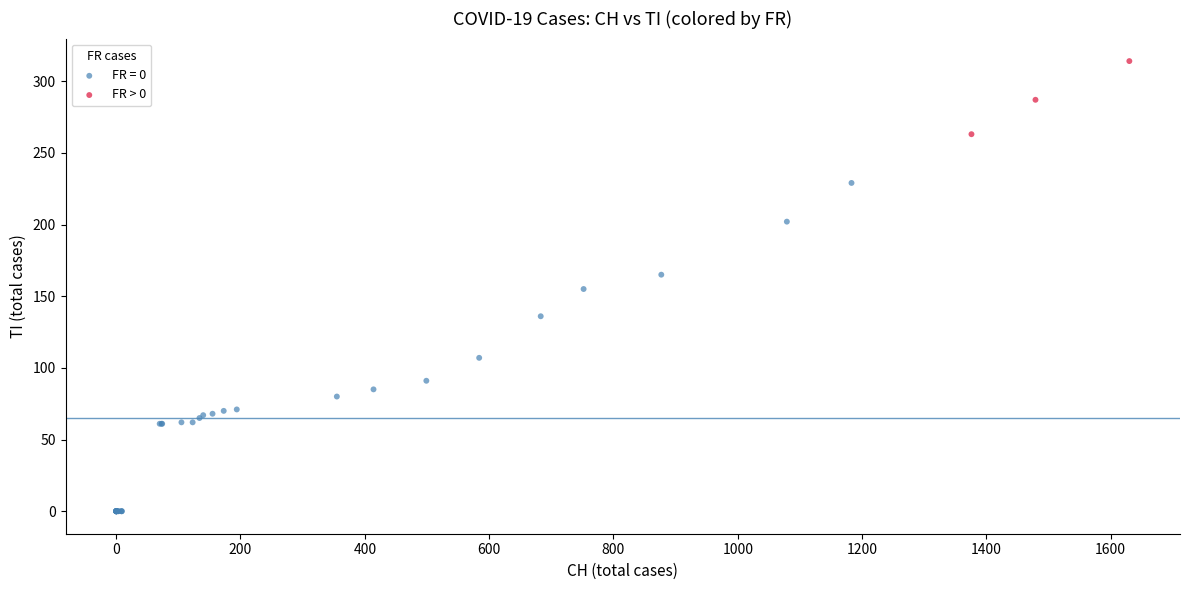

Which series reaches the minimum Y coordinate?

FR = 0